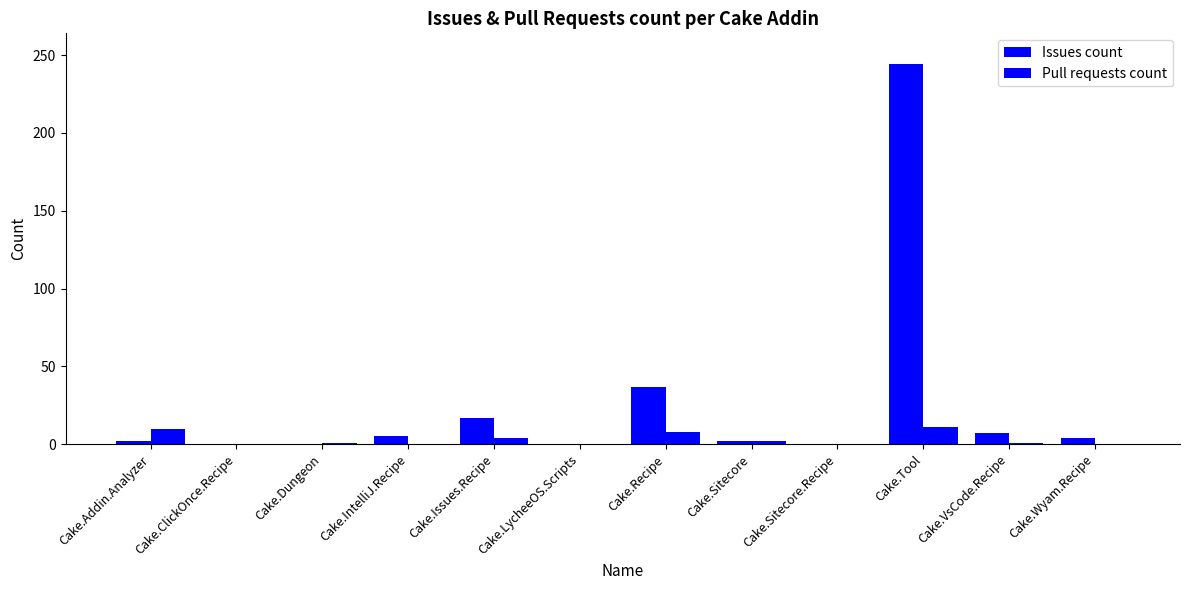

Which has a higher value, Cake.Addin.Analyzer or Cake.ClickOnce.Recipe?

Cake.Addin.Analyzer